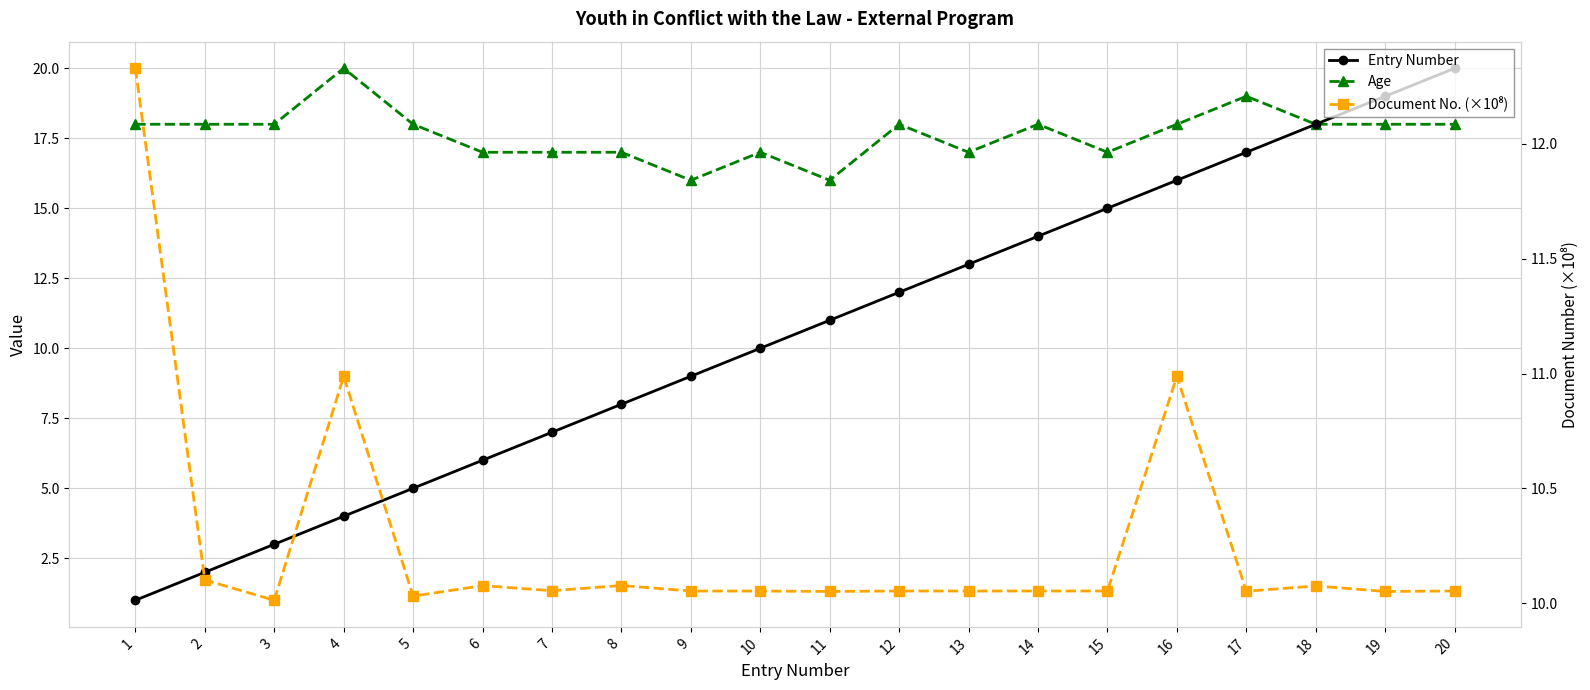

What is the approximate value of Entry Number at 8?

8.0